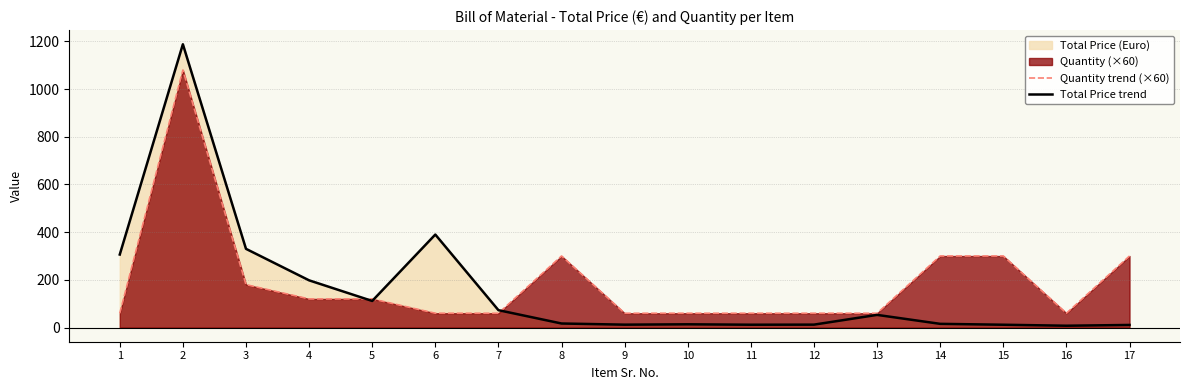

Reading left to right, list all the values displayed in this chart.

Quantity trend (×60): 1=60.0	2=1080.0	3=180.0	4=120.0	5=120.0	6=60.0	7=60.0	8=300.0	9=60.0	10=60.0	11=60.0	12=60.0	13=60.0	14=300.0	15=300.0	16=60.0	17=300.0
Total Price trend: 1=306.2	2=1188.0	3=330.1	4=198.0	5=111.5	6=390.0	7=72.9	8=17.0	9=12.1	10=13.6	11=11.9	12=12.2	13=53.1	14=15.6	15=11.8	16=7.7	17=10.9